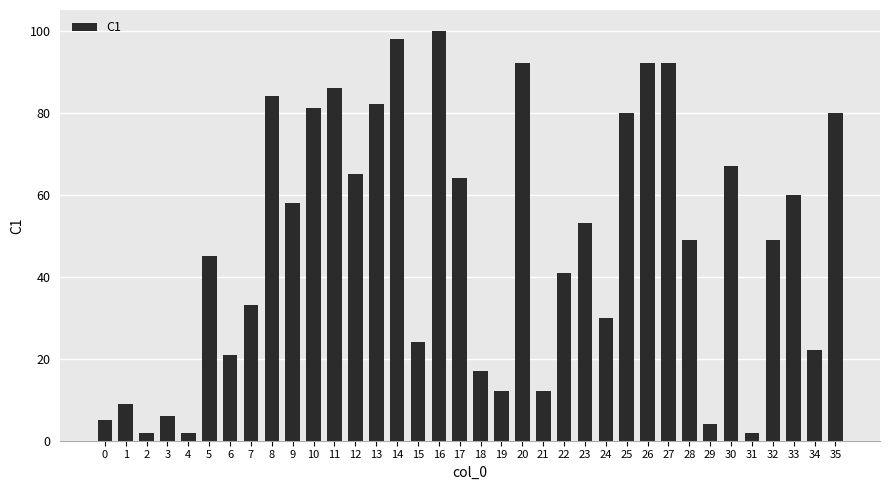

What is the average value?

48